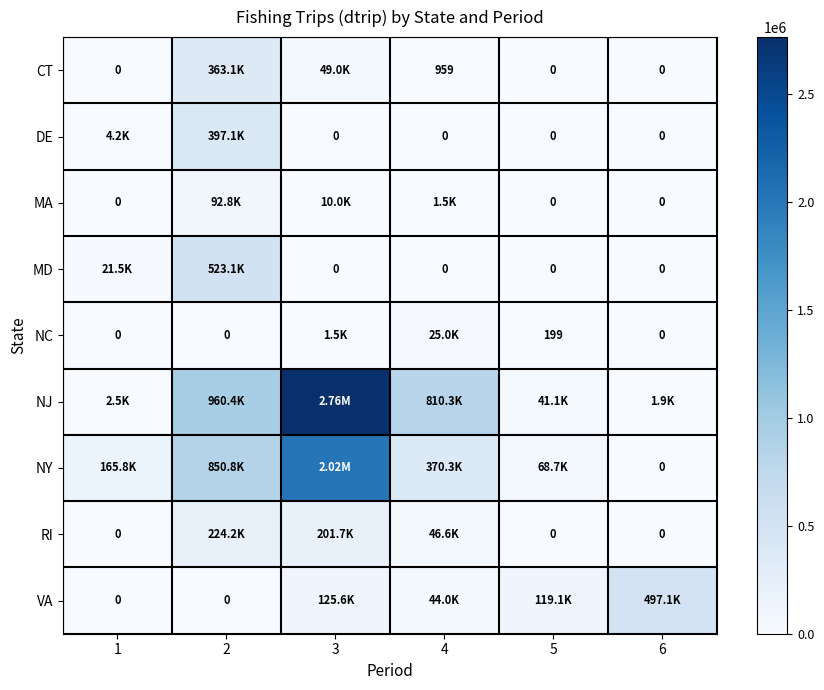

At how many categories does at least one series exceed 904848?

2